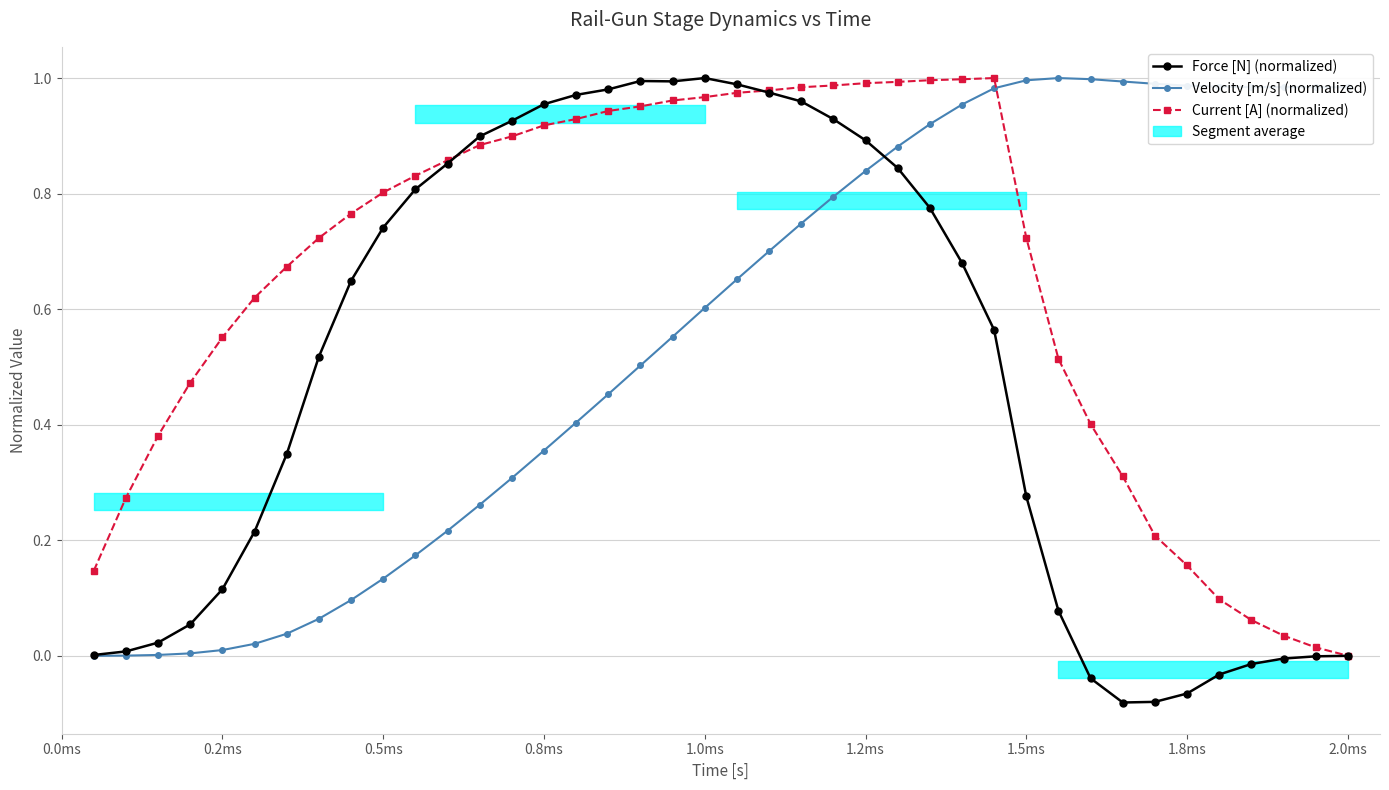

What is the sum of all Force [N] (normalized) values?

19.7